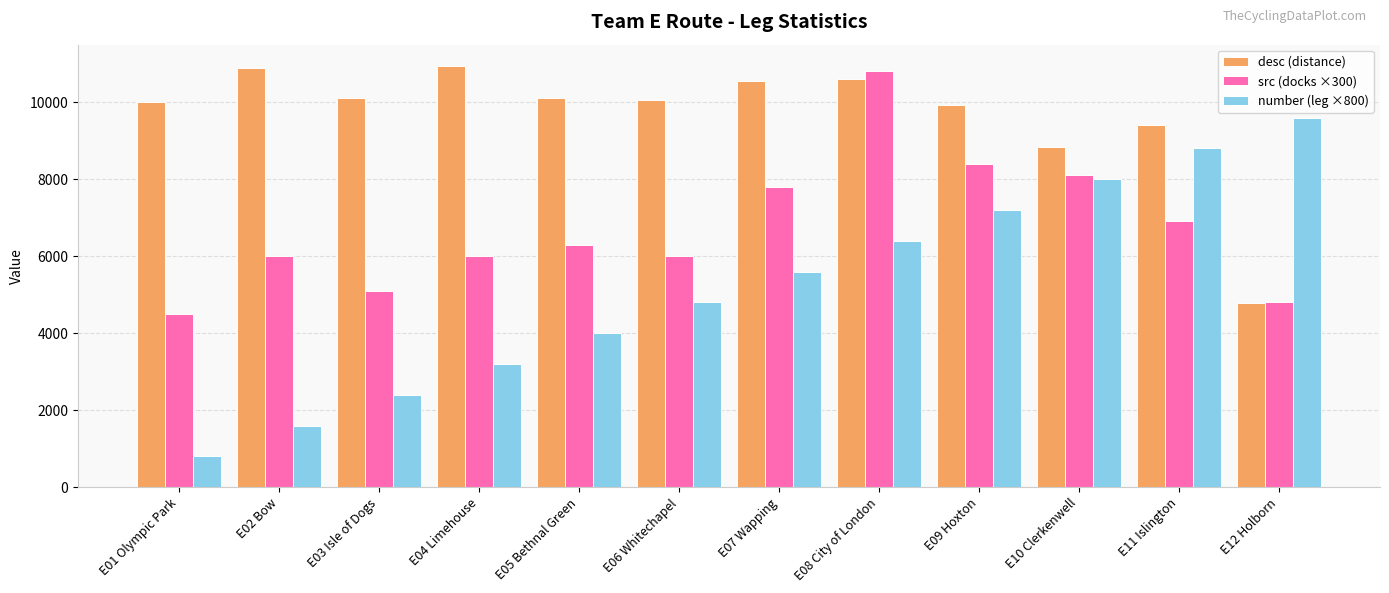

What is the difference between the second highest and second lowest values in the number (leg ×800) series?

7200.0